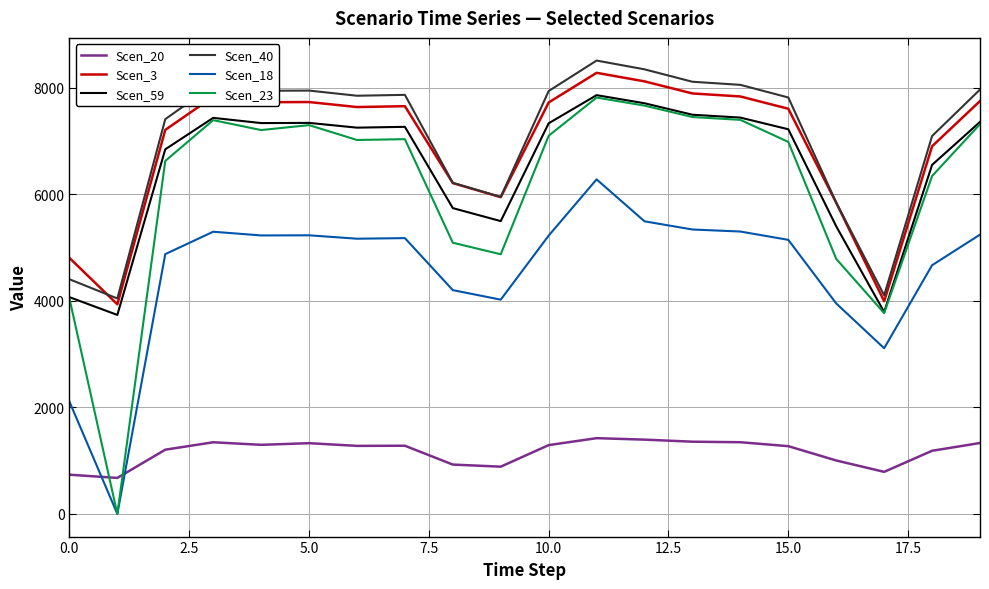

What is the greatest value displayed?

8507.4